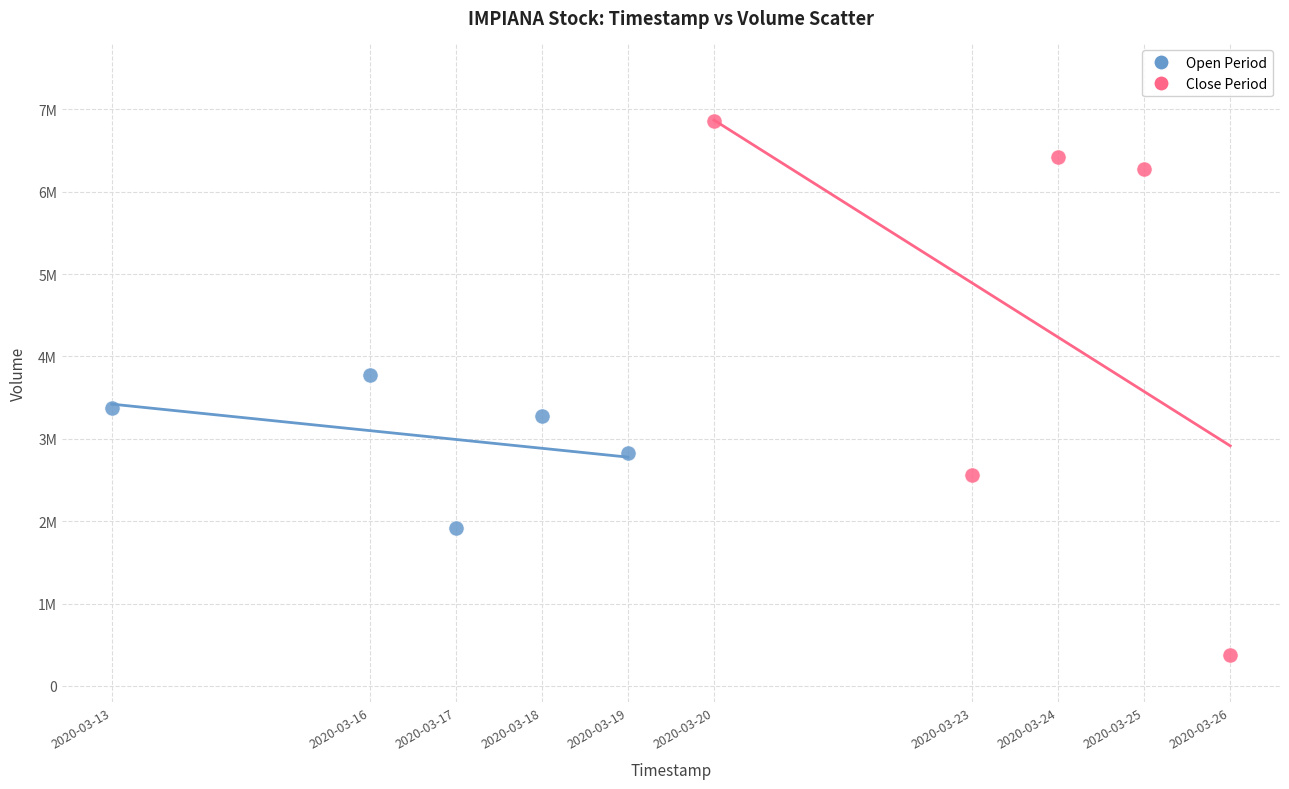

What are all the series names shown in the legend?

Open Period, Close Period